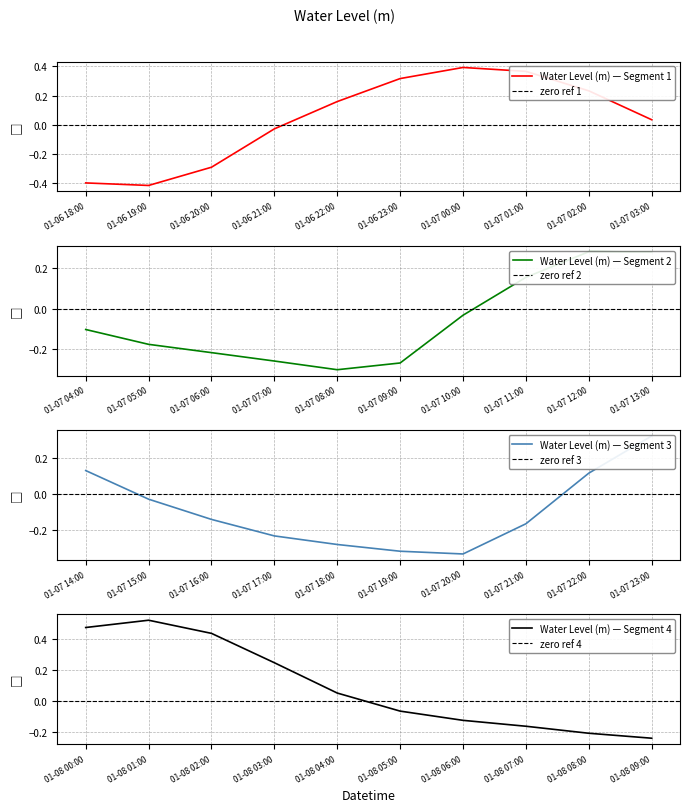

What is the sum of the values at 2023-01-07 04:00:00 and 2023-01-07 05:00:00?

-0.3